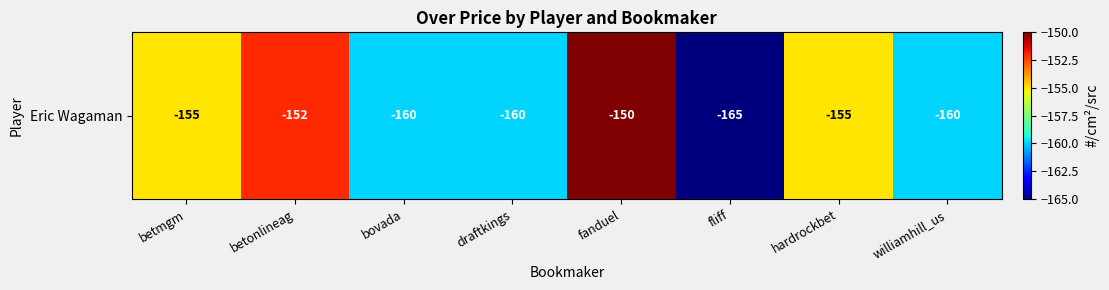

What is the smallest value displayed?

-165